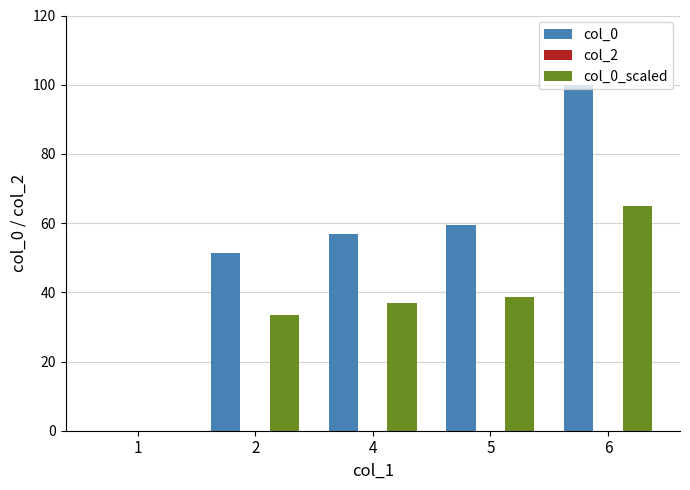

What is the highest value of the col_0 series?

100.0